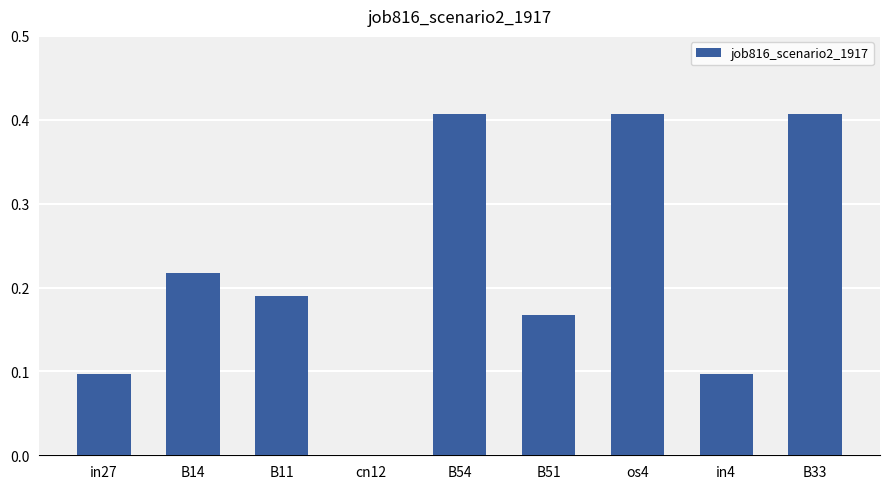

True or false: the data shows 0.7 at B54.

False